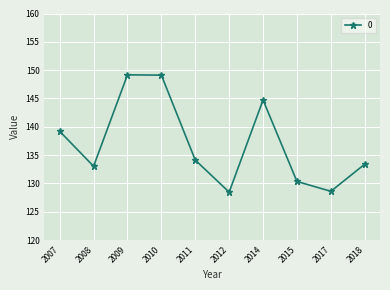

What is the change in value from 2007 to 2018?

-5.8